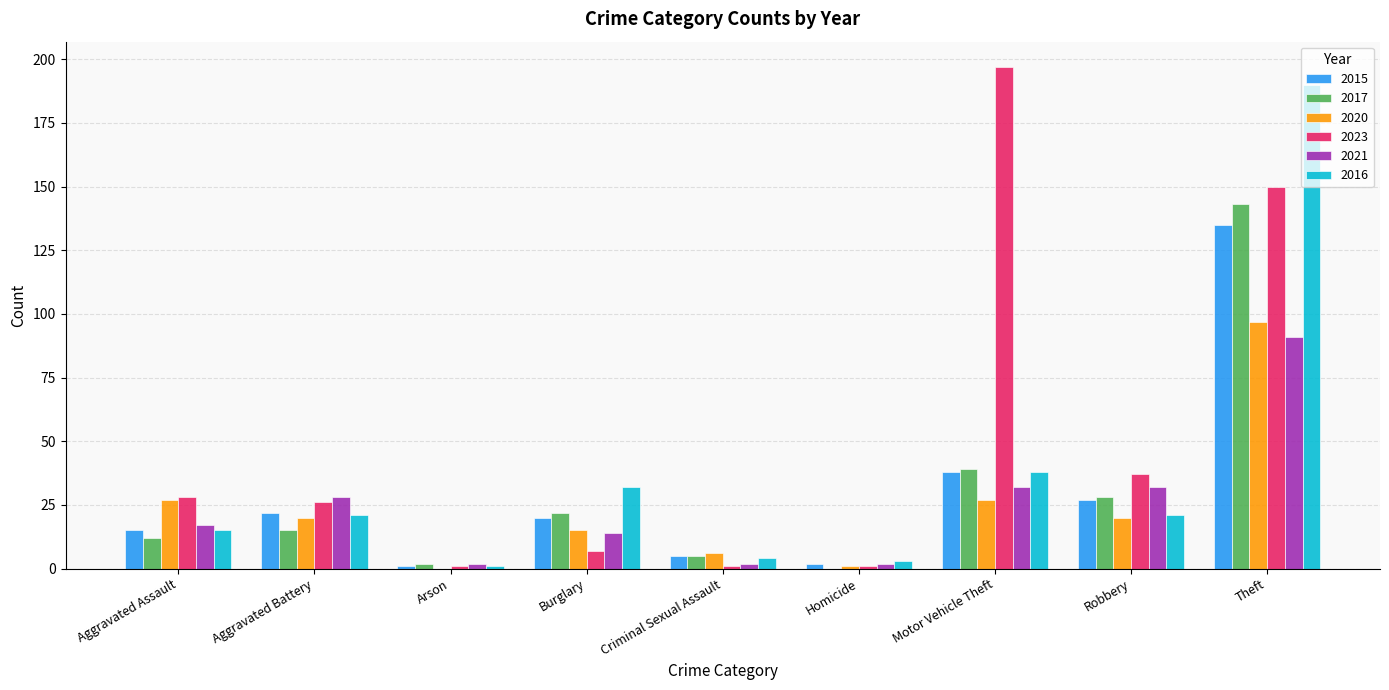

Reading right to left, extract all data points from this chart.

2015: 135	27	38	2	5	20	1	22	15
2017: 143	28	39	0	5	22	2	15	12
2020: 97	20	27	1	6	15	0	20	27
2023: 150	37	197	1	1	7	1	26	28
2021: 91	32	32	2	2	14	2	28	17
2016: 190	21	38	3	4	32	1	21	15